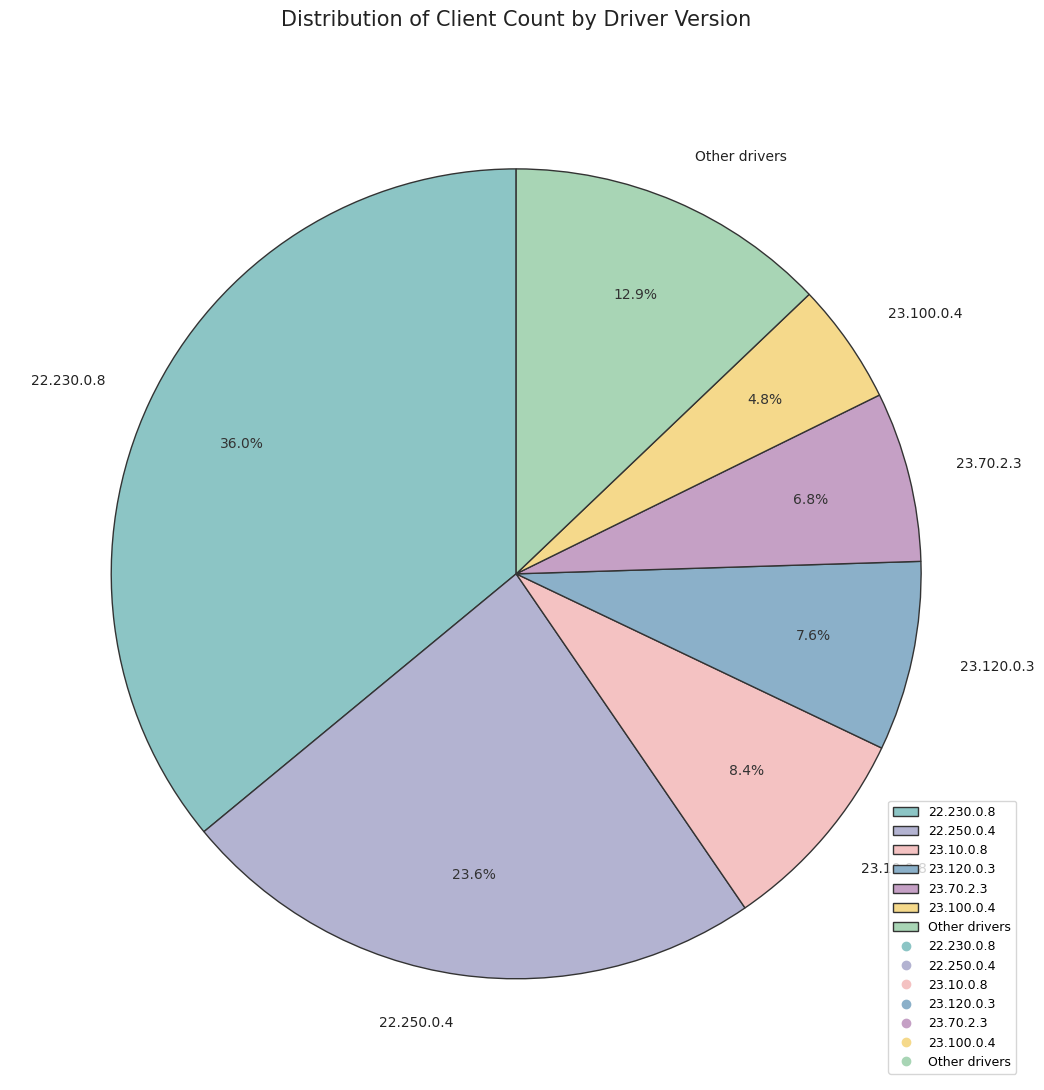

What percentage is the 23.10.0.8 slice, to the nearest percent?

8%